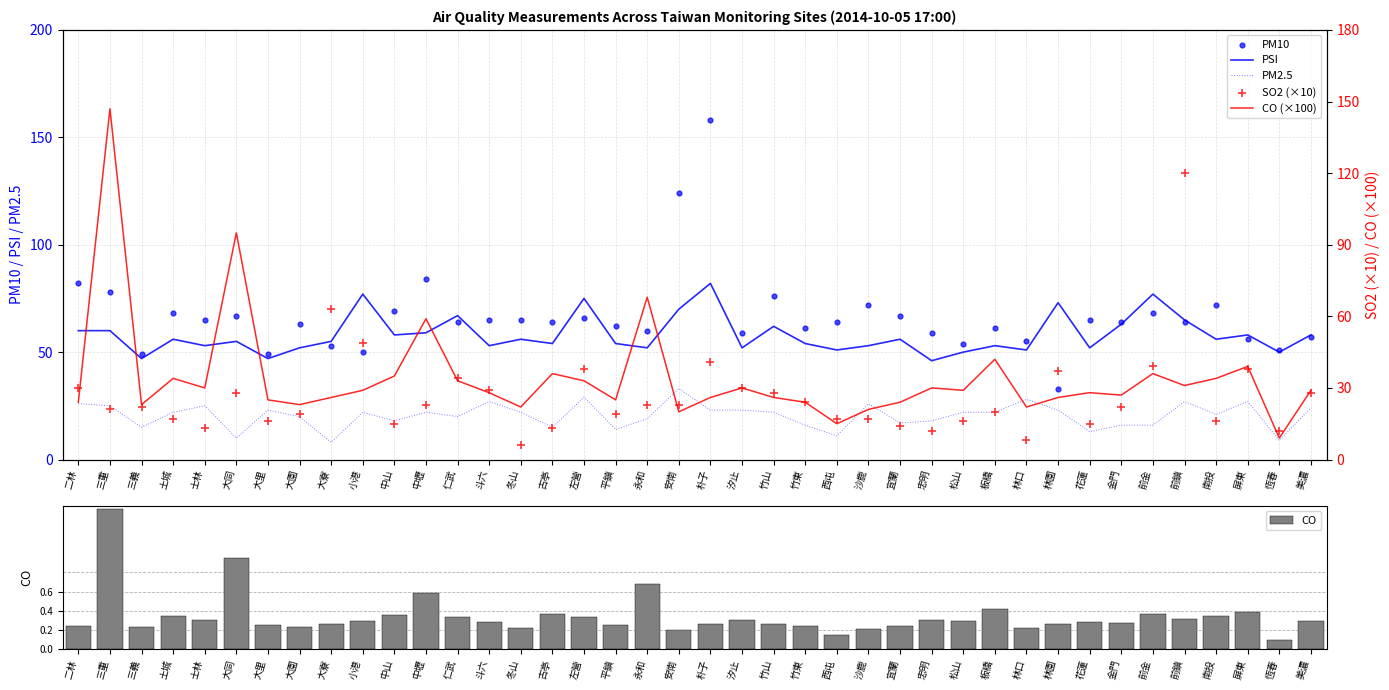

At which category is the sum across all series the highest?

三重